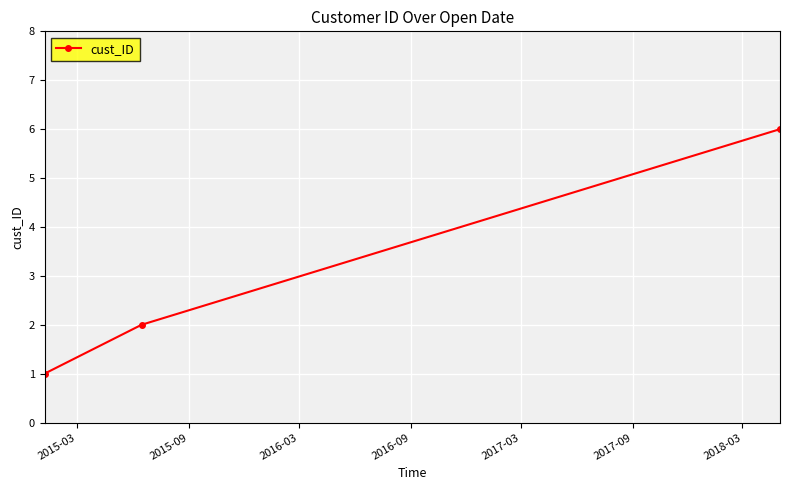

How many lines are shown in the chart?

1